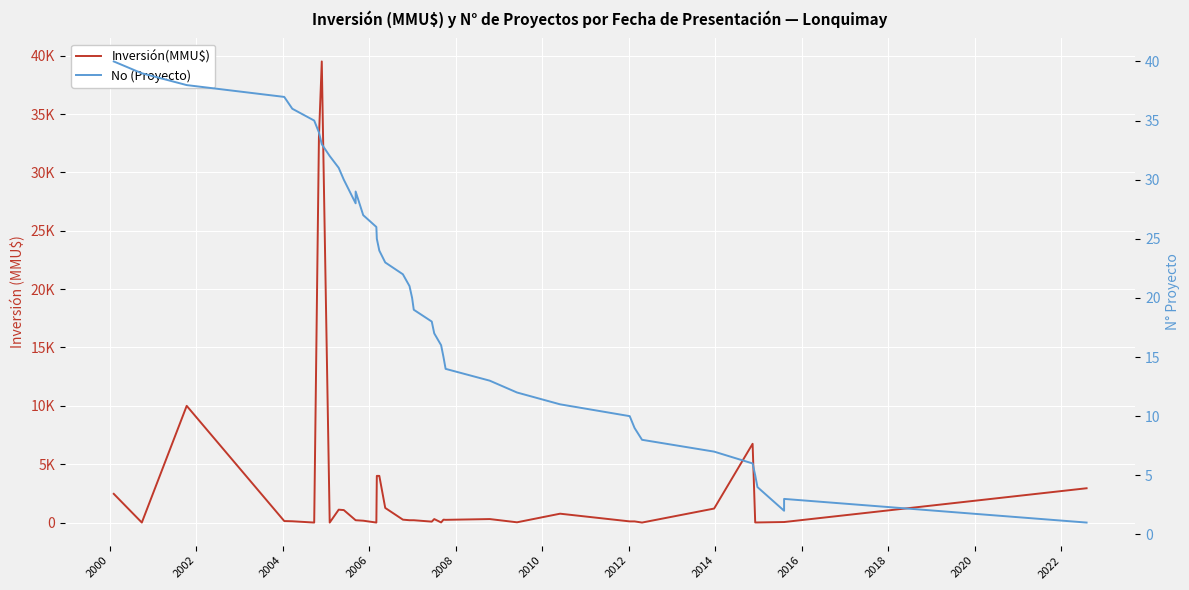

What is the value of the Inversión(MMU$) point at the 27th from the left?

234